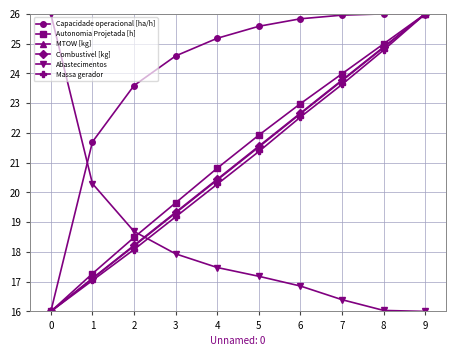

Reading left to right, list all the values displayed in this chart.

Capacidade operacional [ha/h]: 16.0	21.7	23.6	24.6	25.2	25.6	25.8	26.0	26.0	26.0
Autonomia Projetada [h]: 16.0	17.3	18.5	19.7	20.8	21.9	23.0	24.0	25.0	26.0
MTOW [kg]: 16.0	17.1	18.2	19.3	20.4	21.5	22.6	23.8	24.9	26.0
Combustivel [kg]: 16.0	17.1	18.2	19.3	20.4	21.6	22.7	23.8	24.9	26.0
Abastecimentos: 26.0	20.3	18.7	17.9	17.5	17.2	16.9	16.4	16.0	16.0
Massa gerador: 16.0	17.0	18.1	19.2	20.3	21.4	22.5	23.6	24.8	26.0